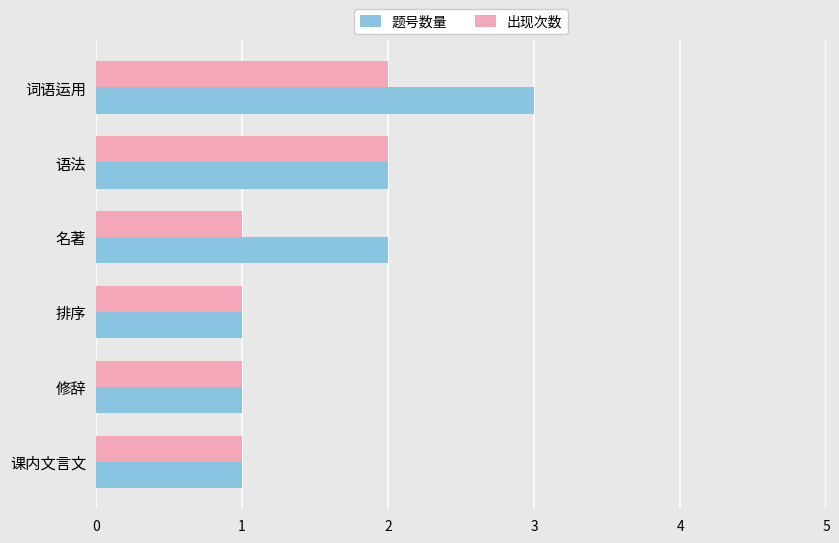

What is the difference between the maximum and minimum values in the 题号数量 series?

2